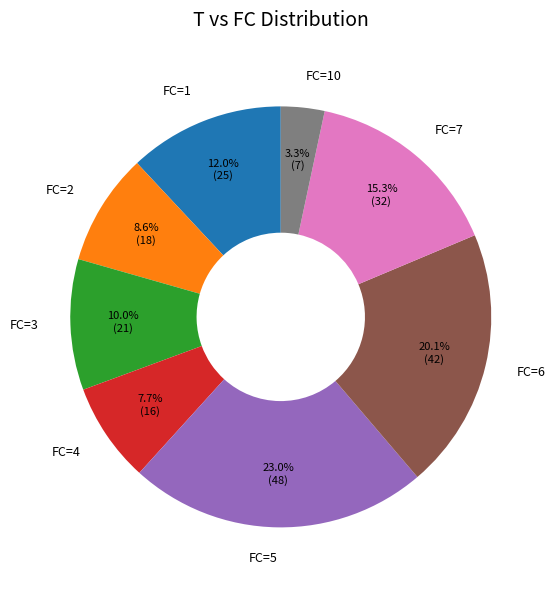

Which category has the smallest portion of the pie?

FC=10